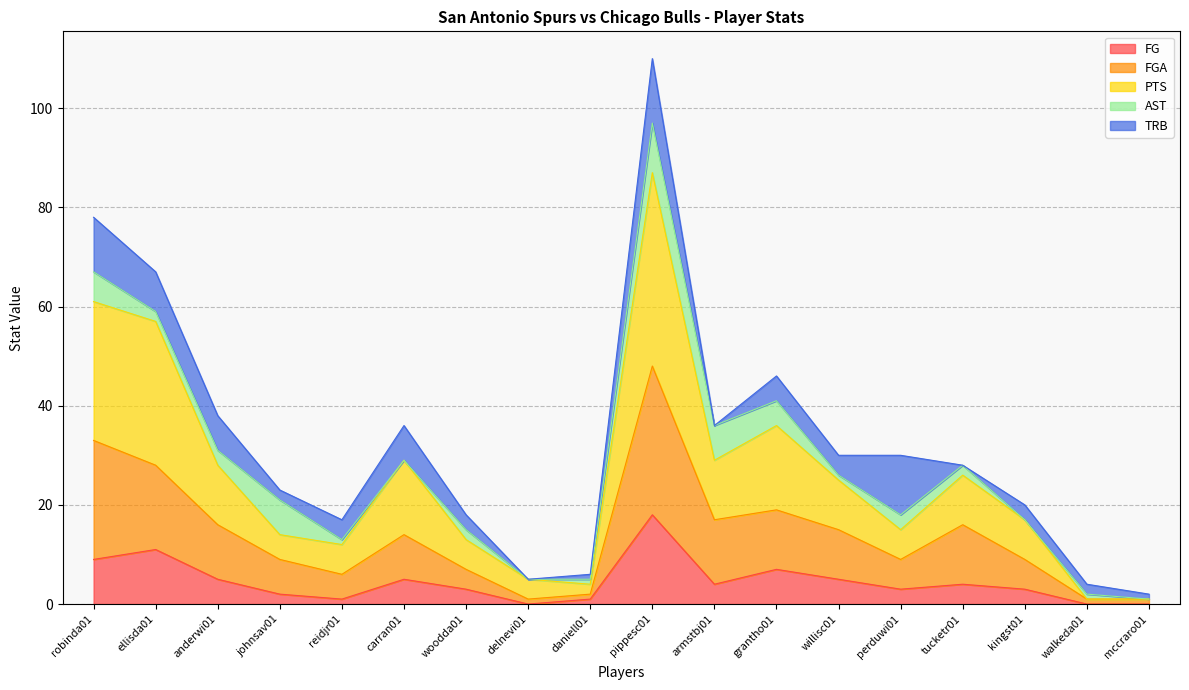

What is the highest value of the FG series?

18